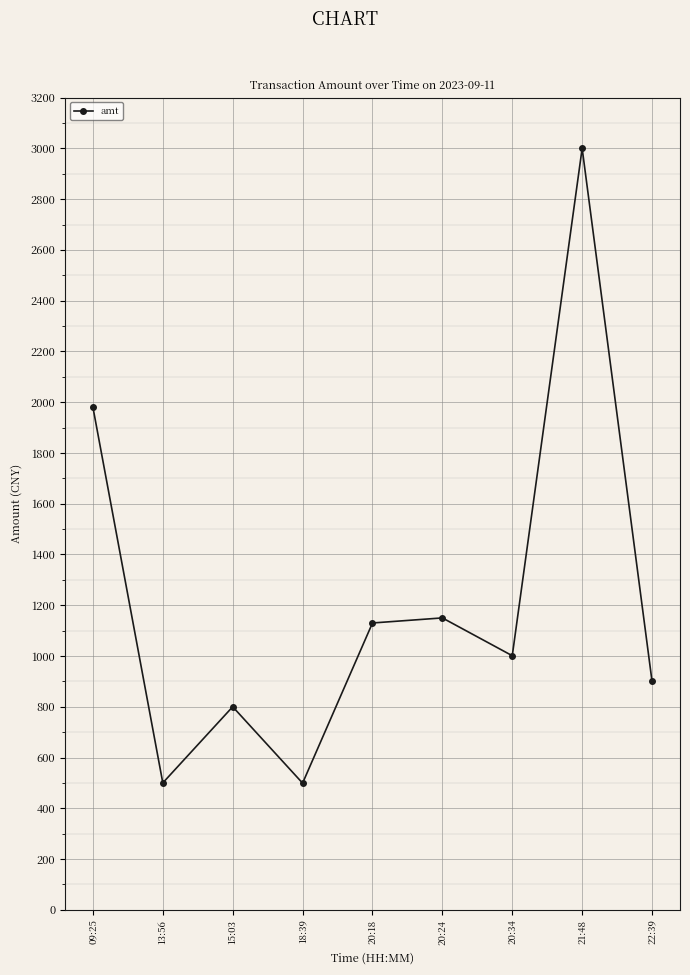

How many data points are less than 1001?

4